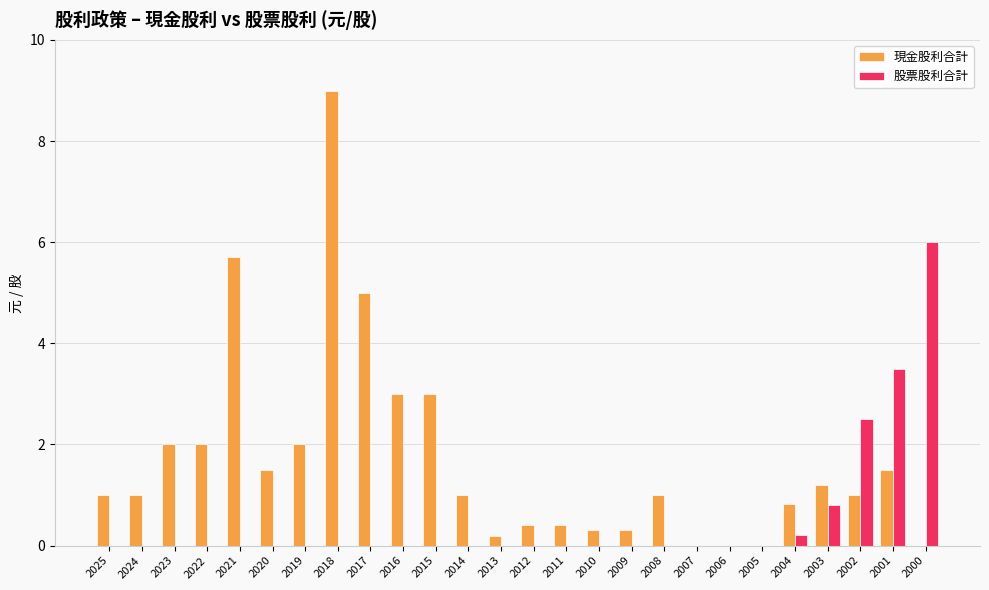

What is the maximum value shown in the chart?

9.0